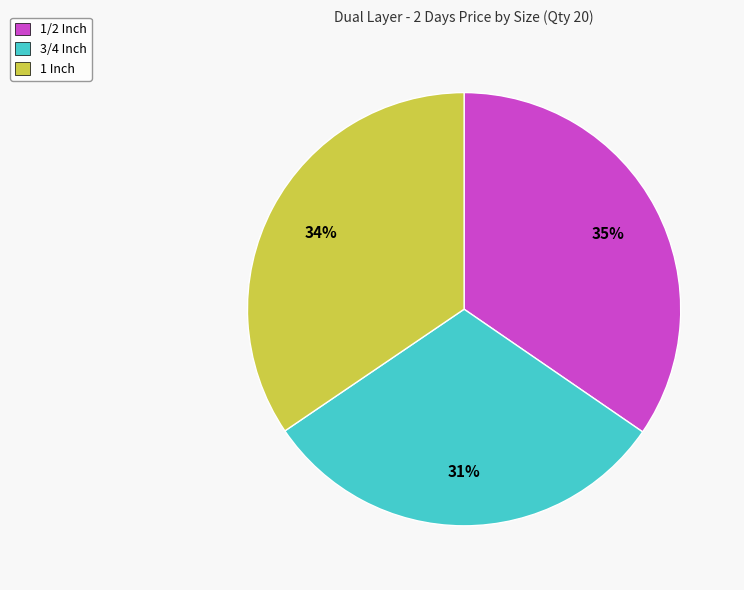

Is 1 Inch the majority of the pie?

No